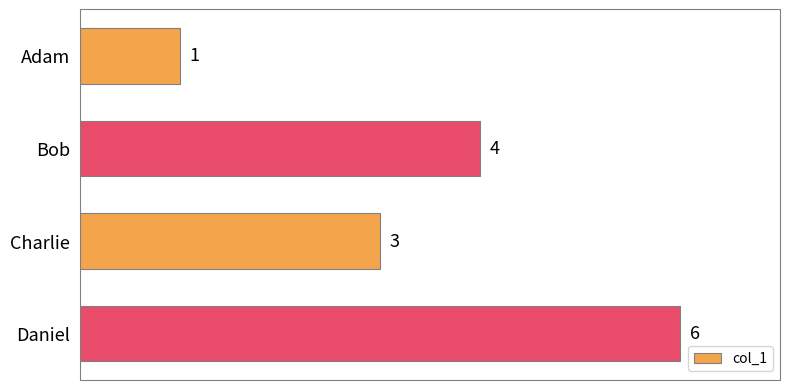

At which label is the value closest to 3?

Charlie